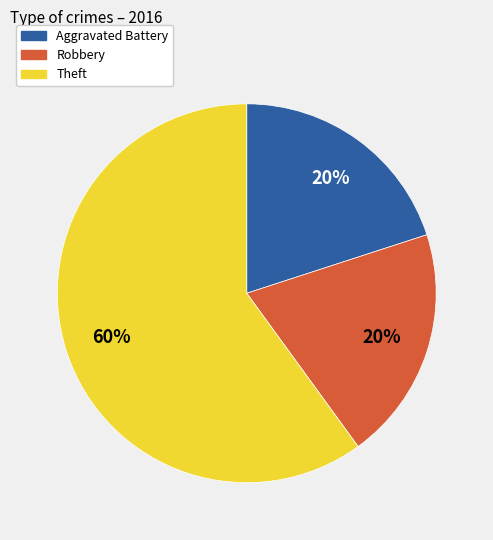

Do Robbery and Aggravated Battery together represent more than half of the pie?

No